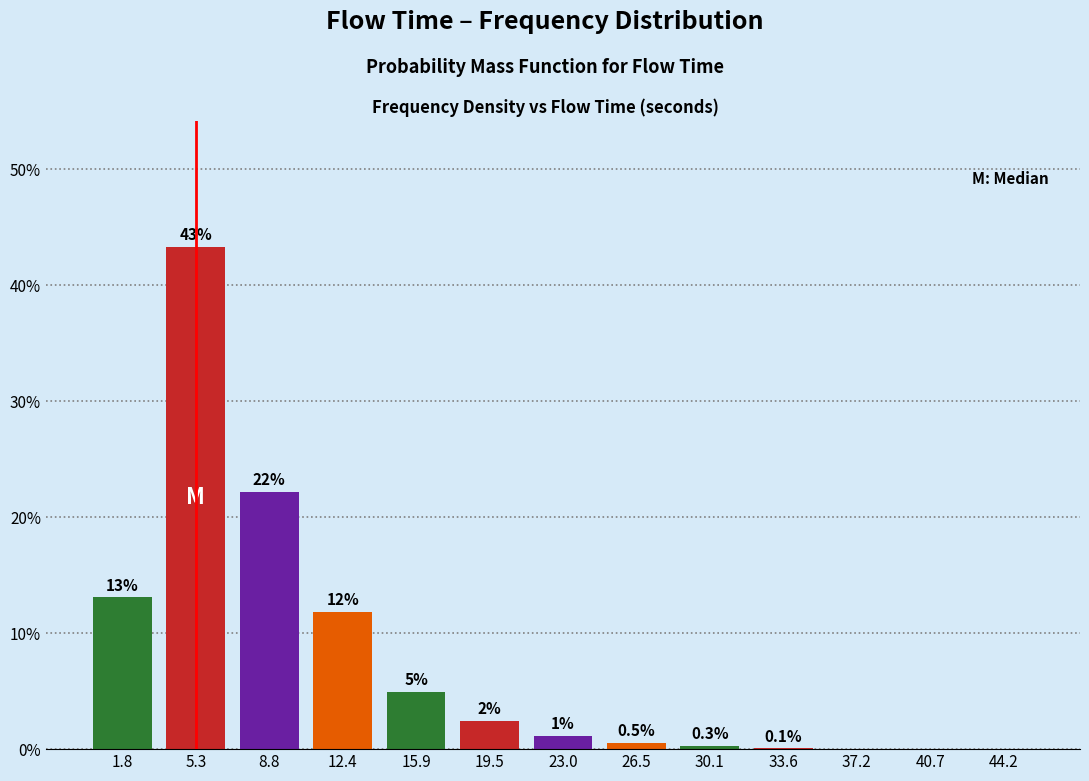

Are the bars horizontal?

No